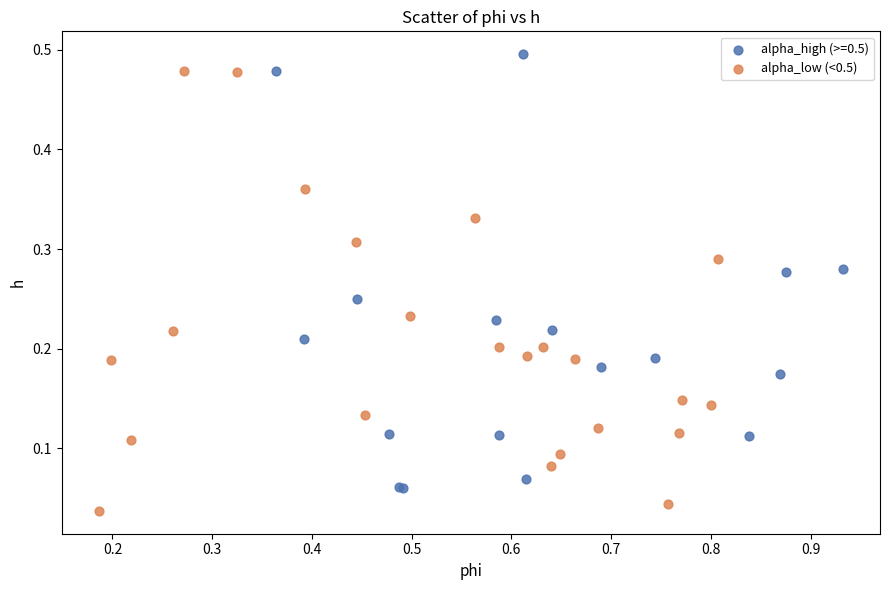

Which series reaches the minimum Y coordinate?

alpha_low (<0.5)